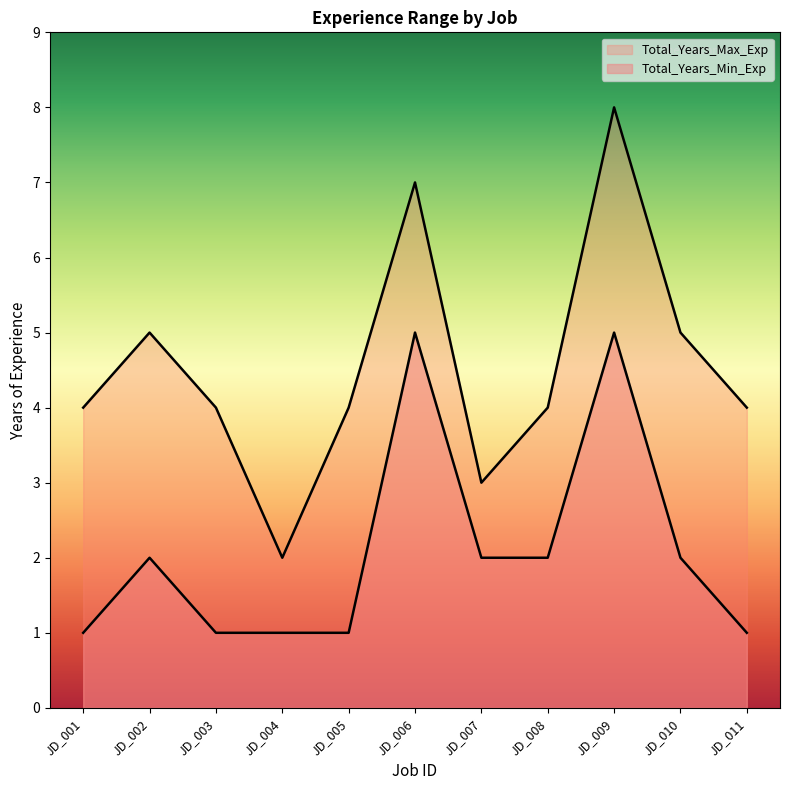

Rank the series by their average value, from lowest to highest.

Total_Years_Min_Exp, Total_Years_Max_Exp